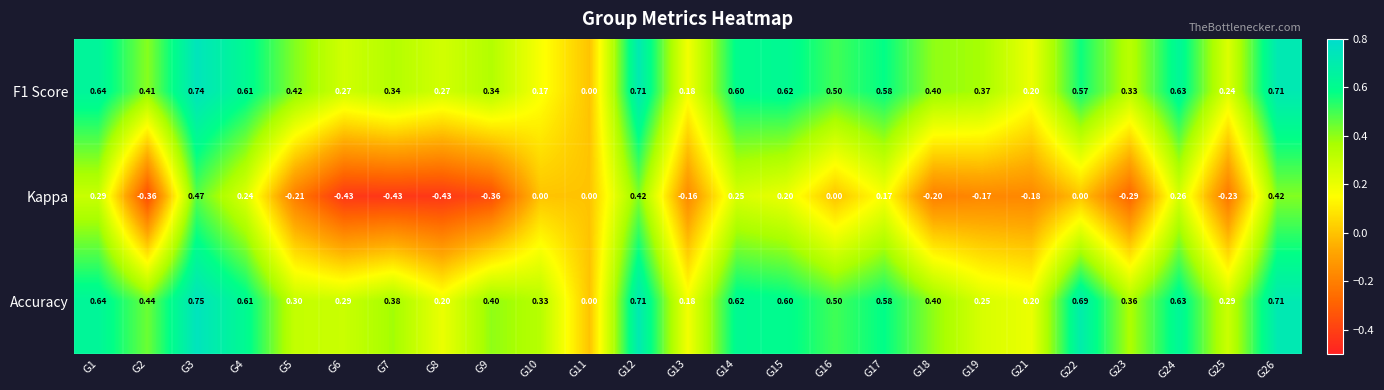

Between G12 and G19, which series saw the biggest shift?

Kappa